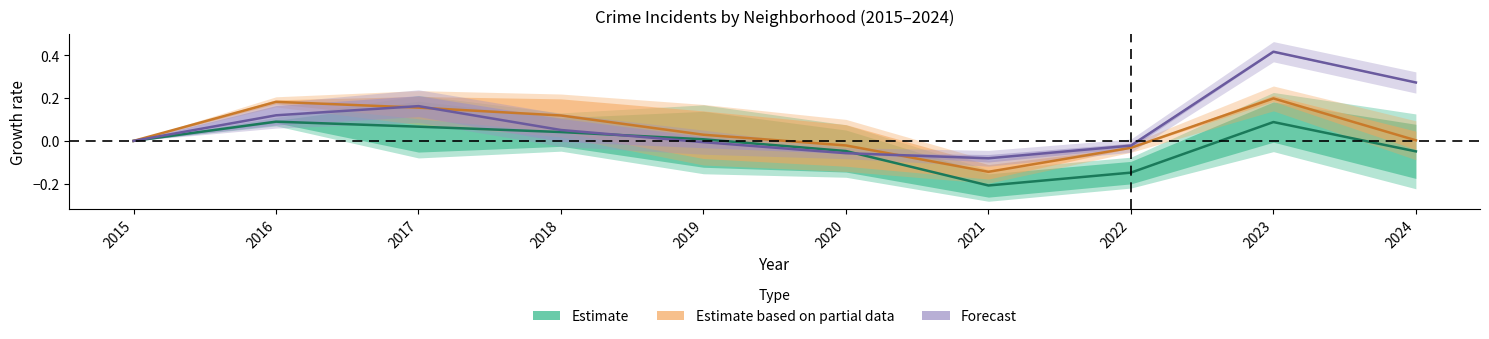

List the series in order of their peak value, highest first.

Forecast, Estimate based on partial data, Estimate